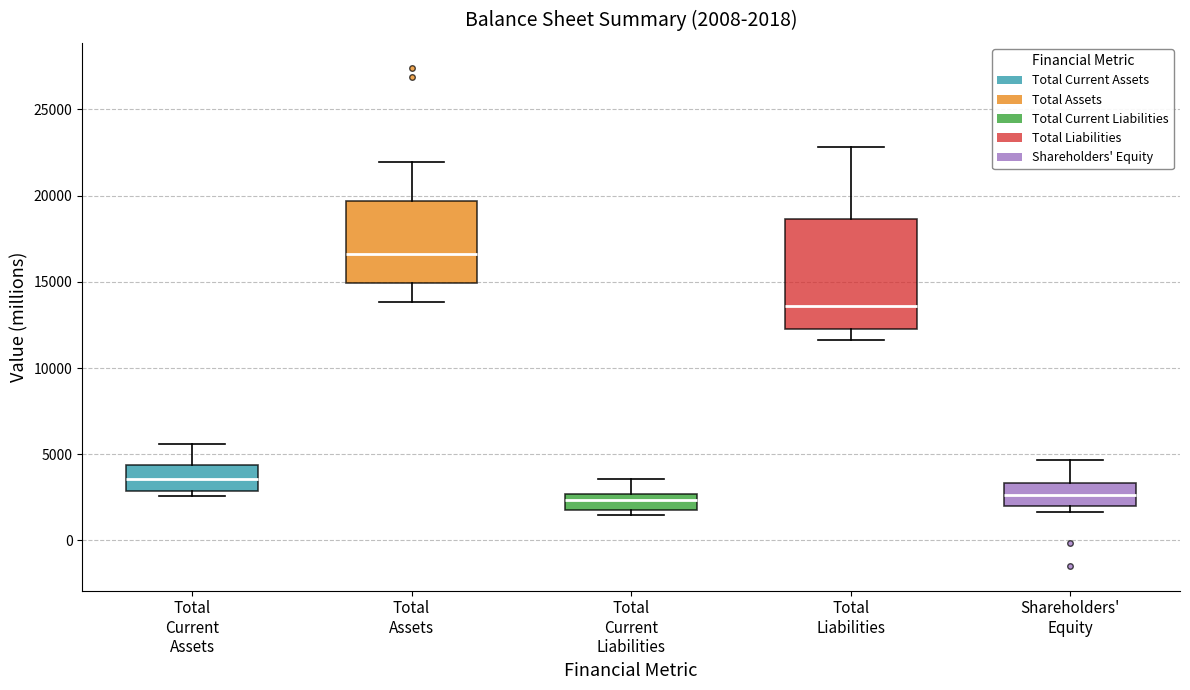

Comparing the boxes themselves (not the whiskers), which one is the tallest?

Total Liabilities